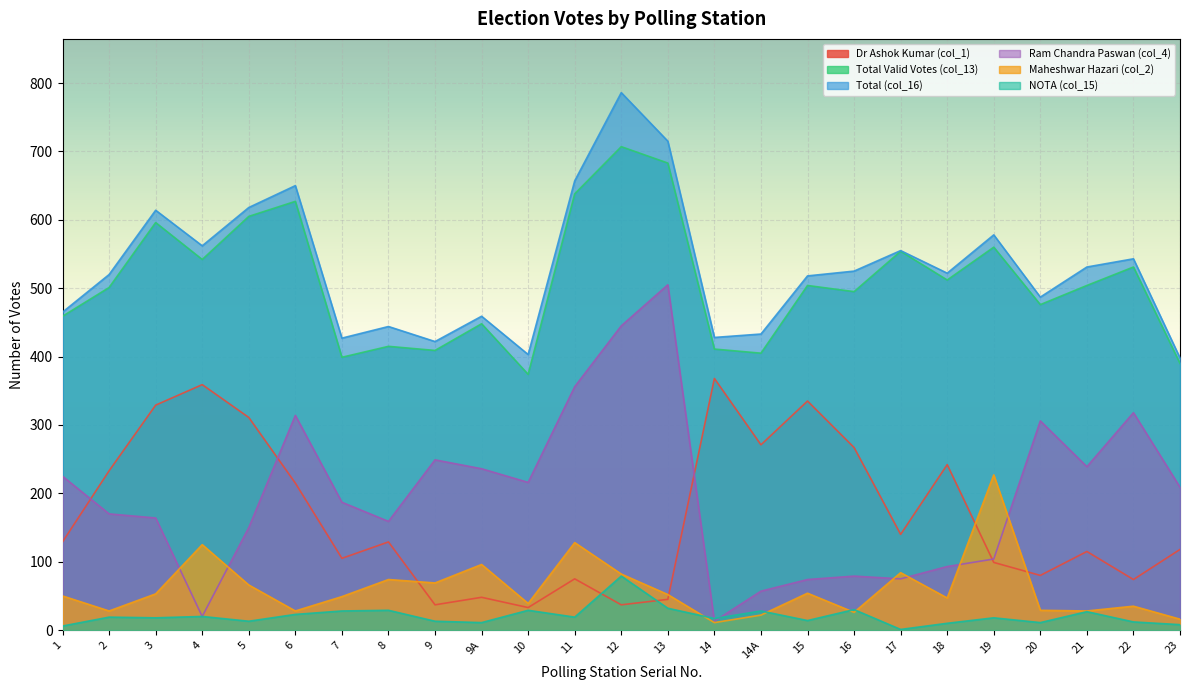

Which category has the highest value across all series?

12